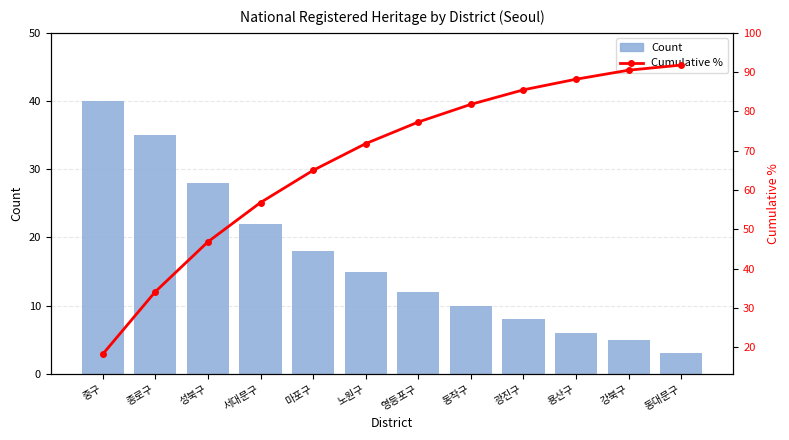

Which has a higher value, 성북구 or 중구?

중구